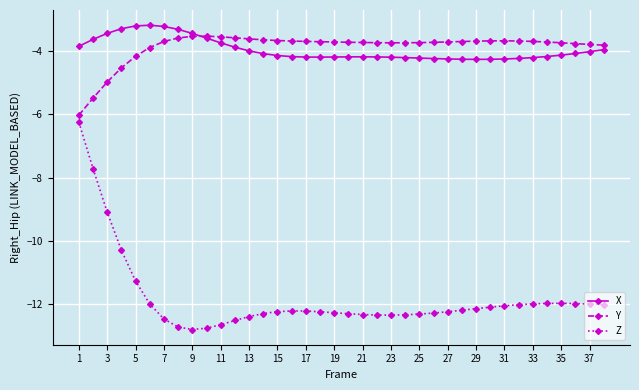

True or false: Z has more than 1 interior local peaks.

True